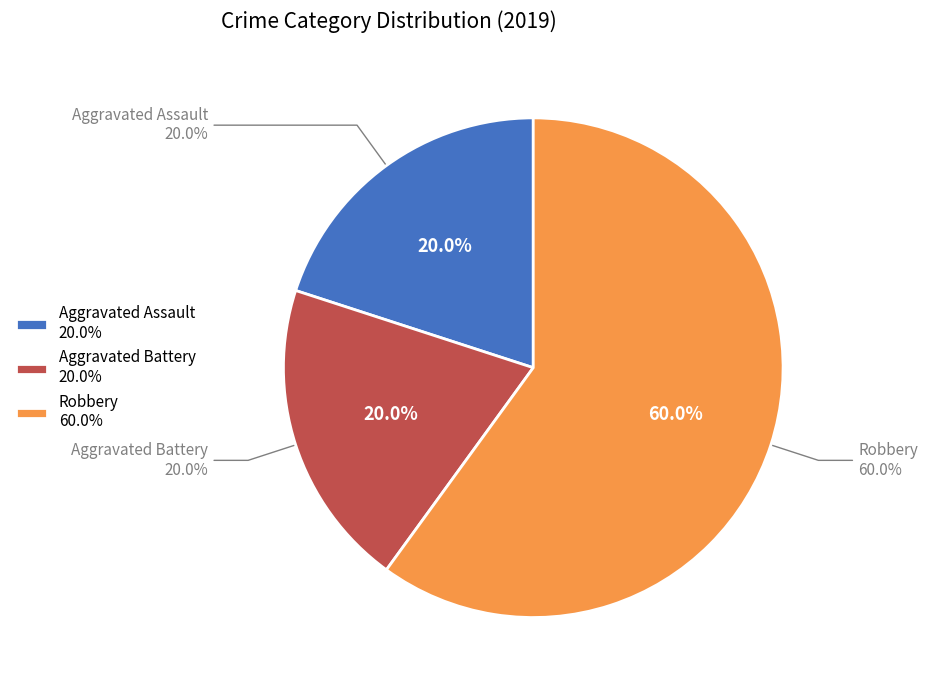

What percentage is NOT represented by Criminal Sexual Assault?

100.0%